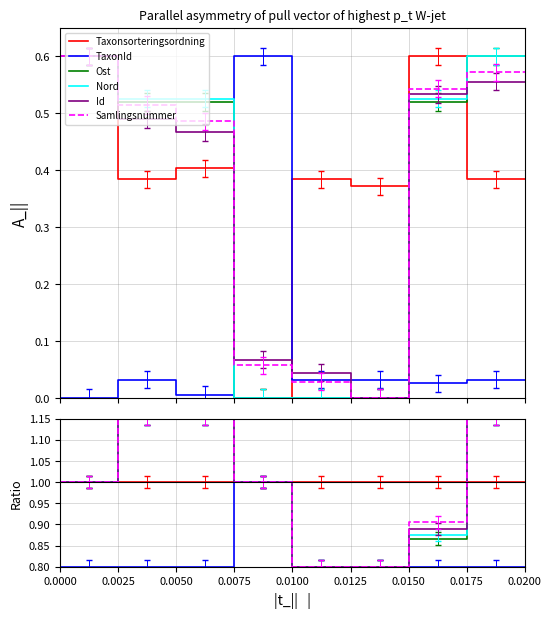

How many lines are shown in the chart?

6